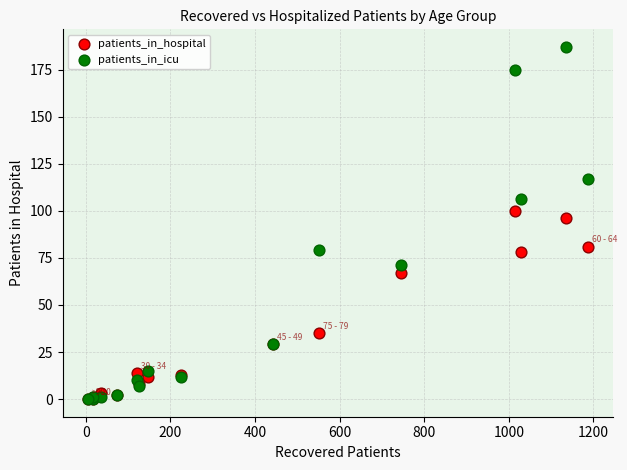

In the patients_in_icu series, what Y value is closest to 93?

106